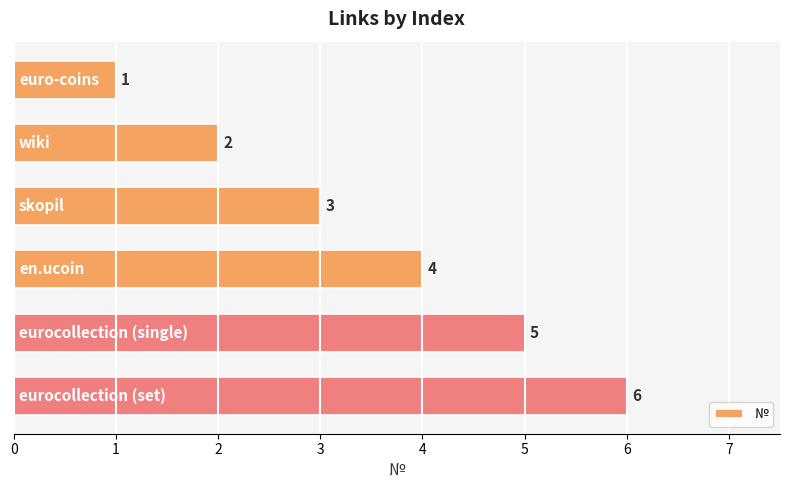

What is the maximum value shown in the chart?

6